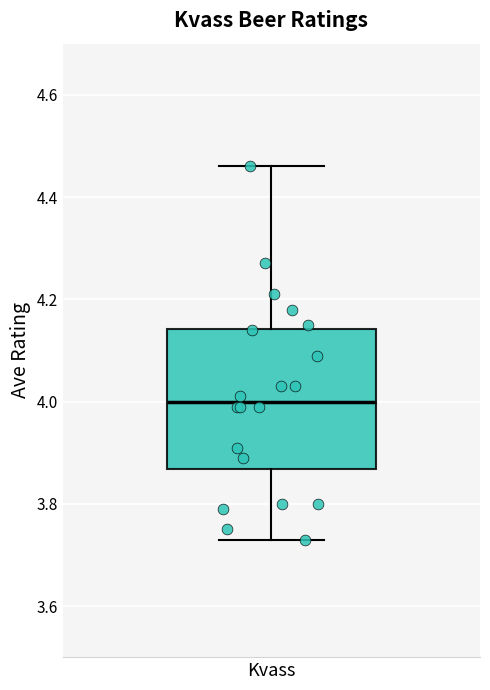

Read this box plot against the y-axis: the position of the median line, the range covered by the box, and the ends of both whiskers. The values are not printed on the chart, so give them approximately, as read against the axis.

median 4.00, box 3.86 to 4.14, whiskers 3.74 to 4.46